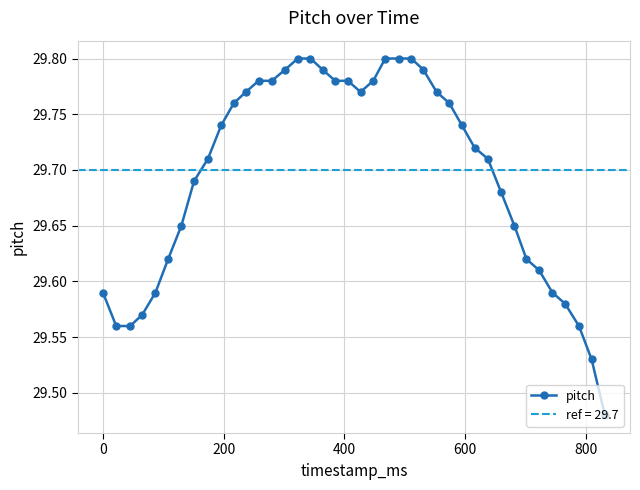

How many lines are shown in the chart?

1